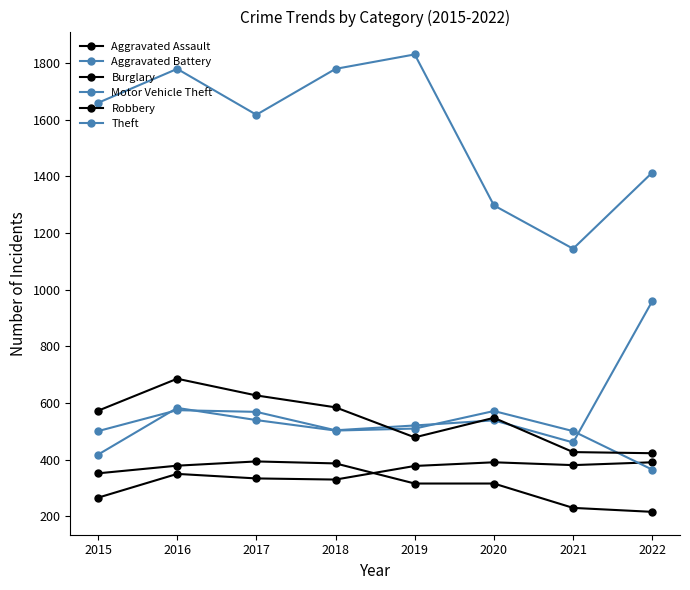

How many data points does each series have?

8